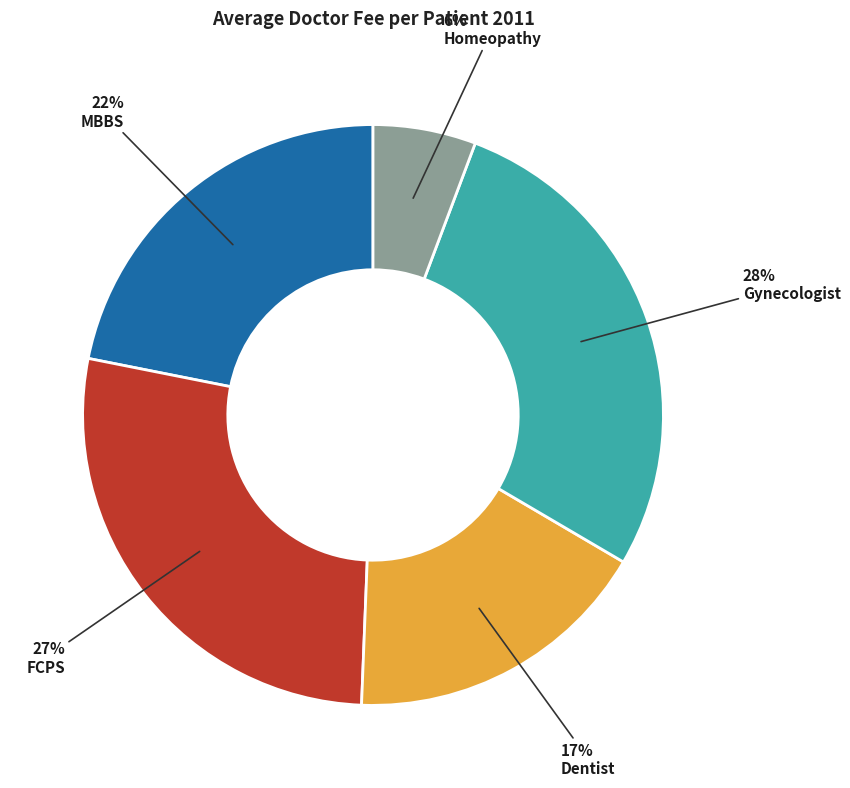

Is there a majority slice in this chart?

No